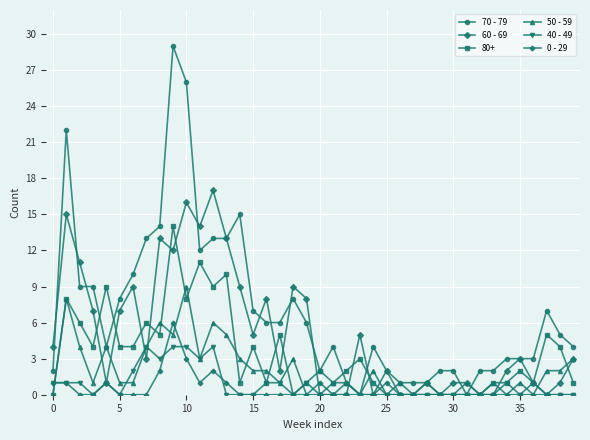

Rank the series by their maximum value, from lowest to highest.

40 - 49, 0 - 29, 50 - 59, 80+, 60 - 69, 70 - 79